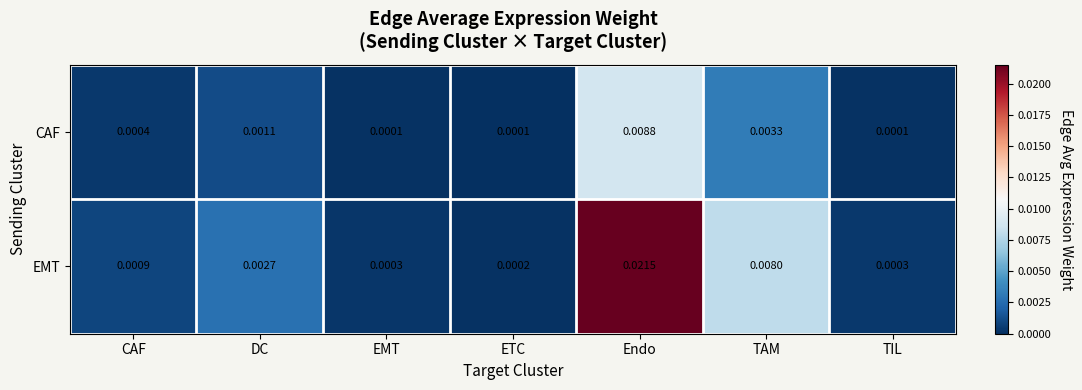

Which category has the highest value across all series?

Endo